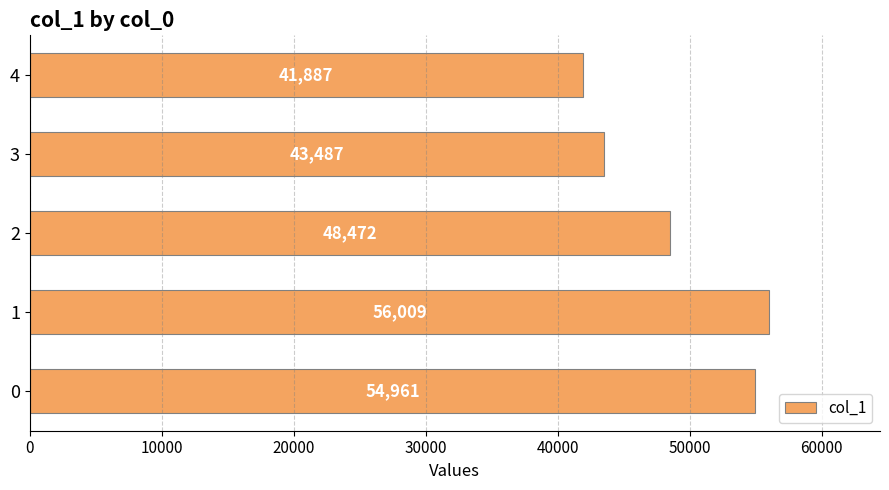

What is the maximum value shown in the chart?

56009